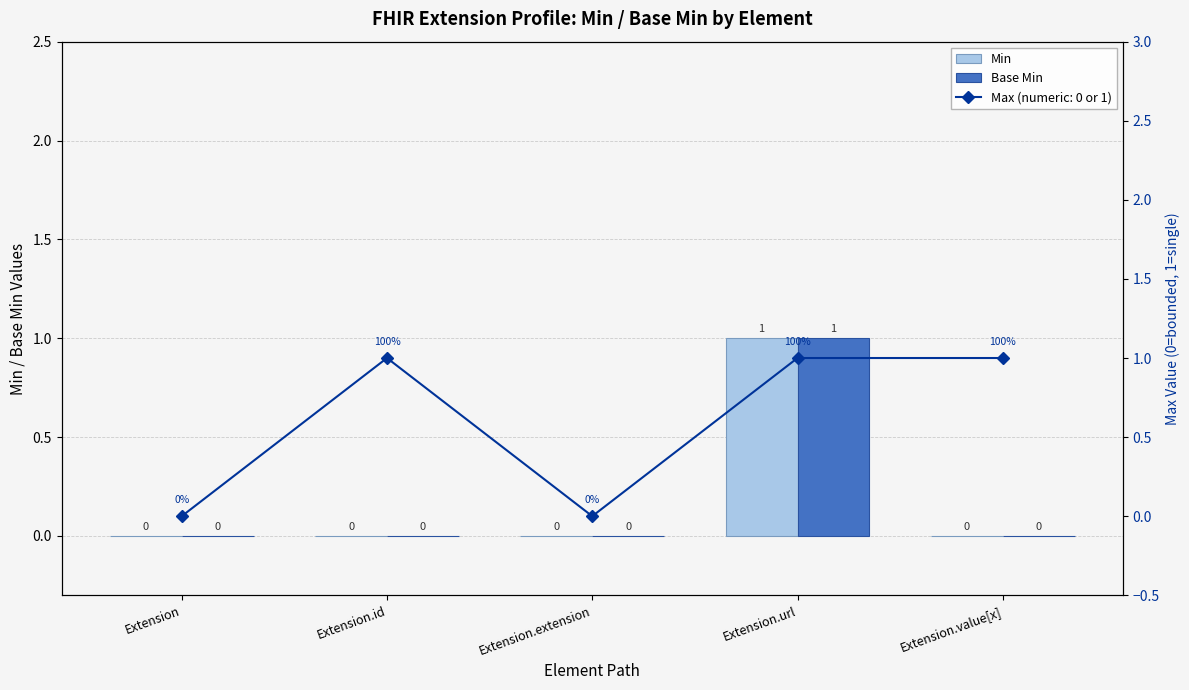

What position from the right is Extension?

5